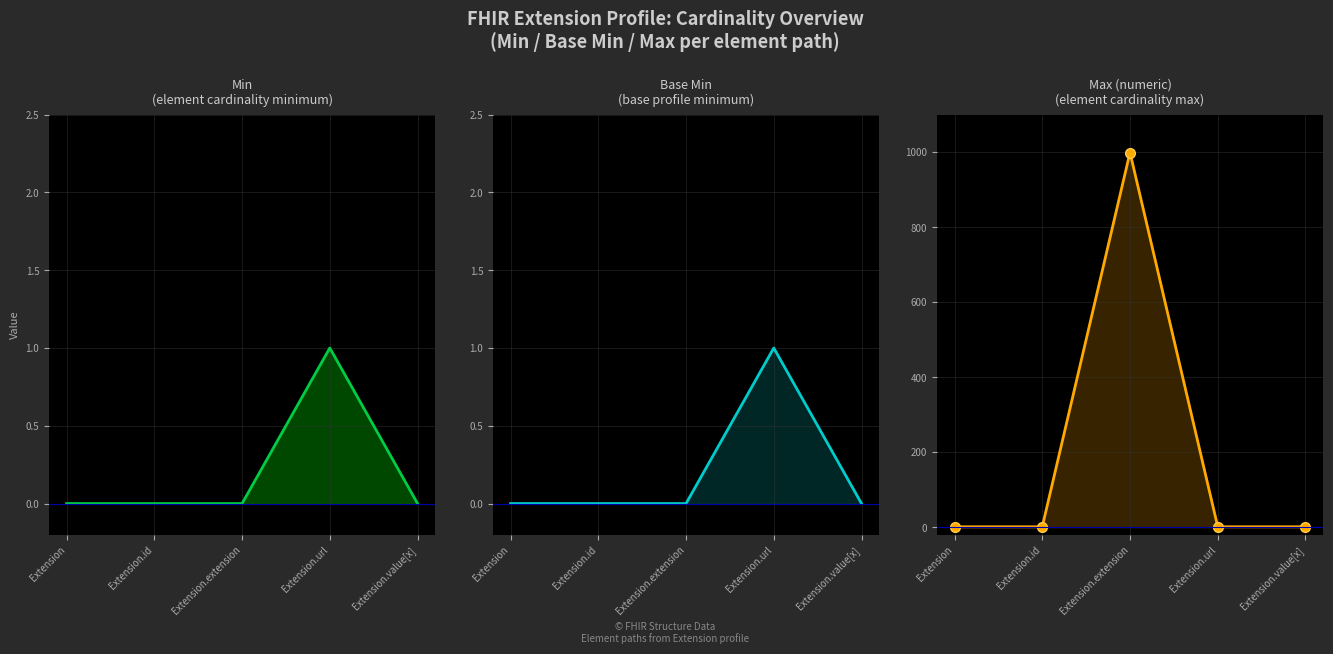

Which series has the largest range (max minus min)?

Max (numeric)